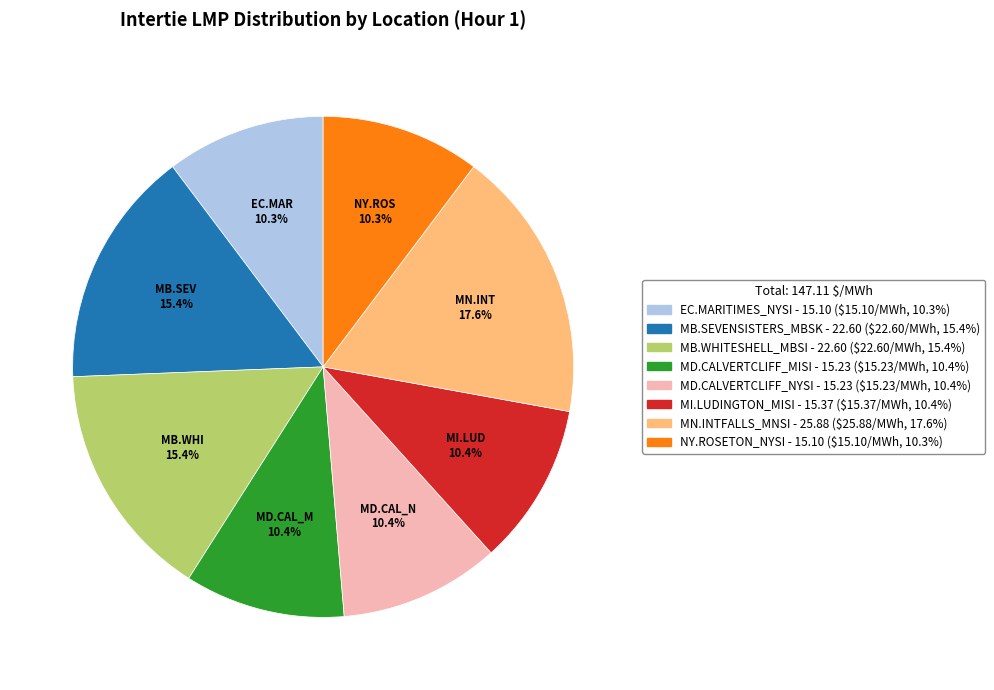

To the nearest percent, what is the average slice percentage?

12%